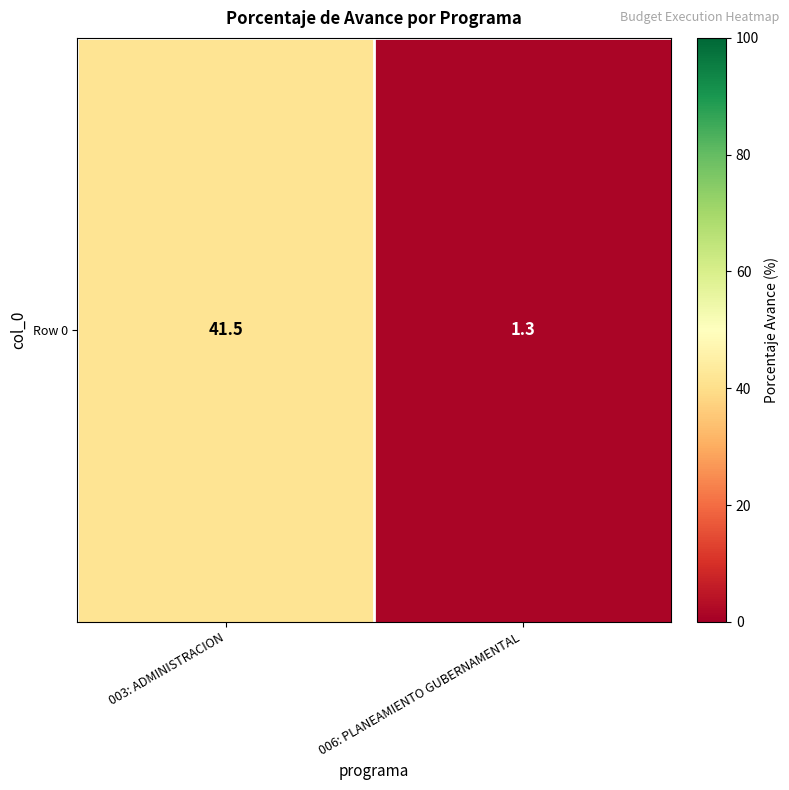

What is the change in value from 003: ADMINISTRACION to 006: PLANEAMIENTO GUBERNAMENTAL?

-40.2